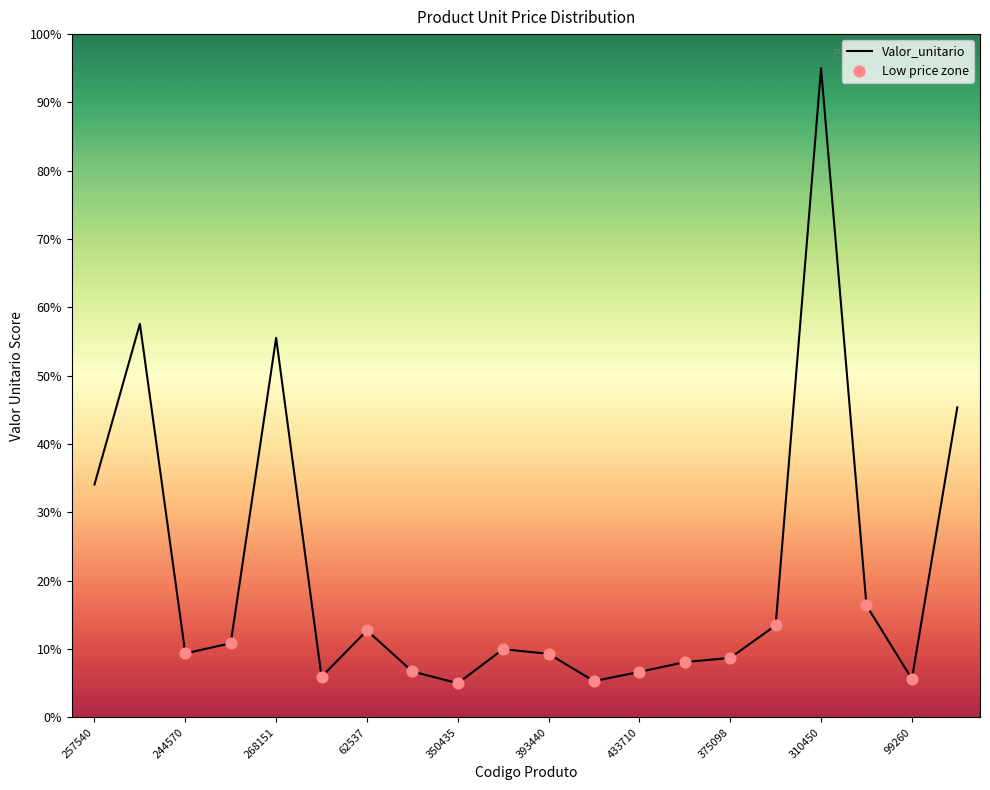

What is the change in value from 441730 to 350435?

-1.7